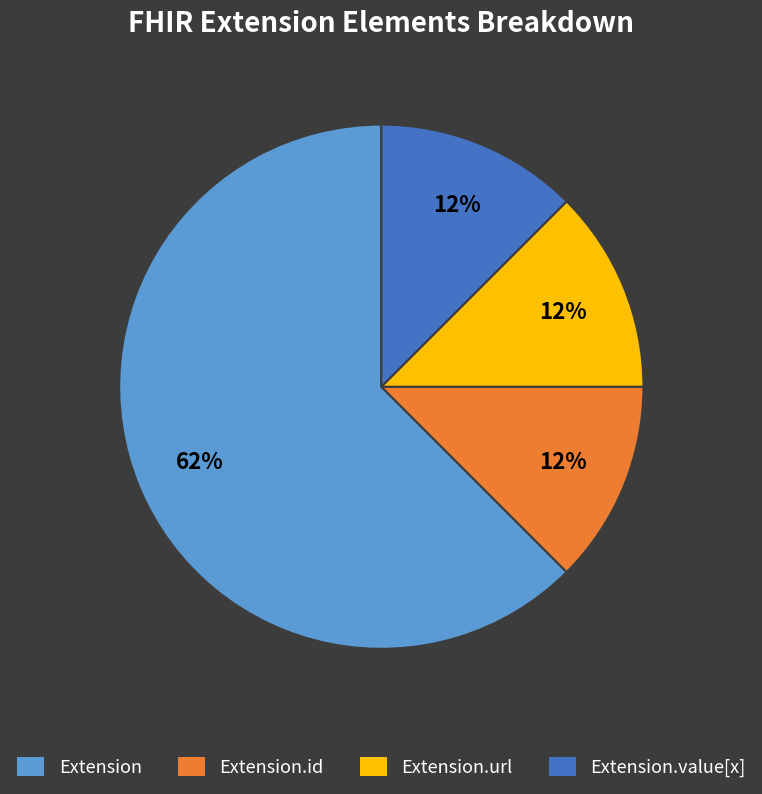

Which category accounts for the majority?

Extension